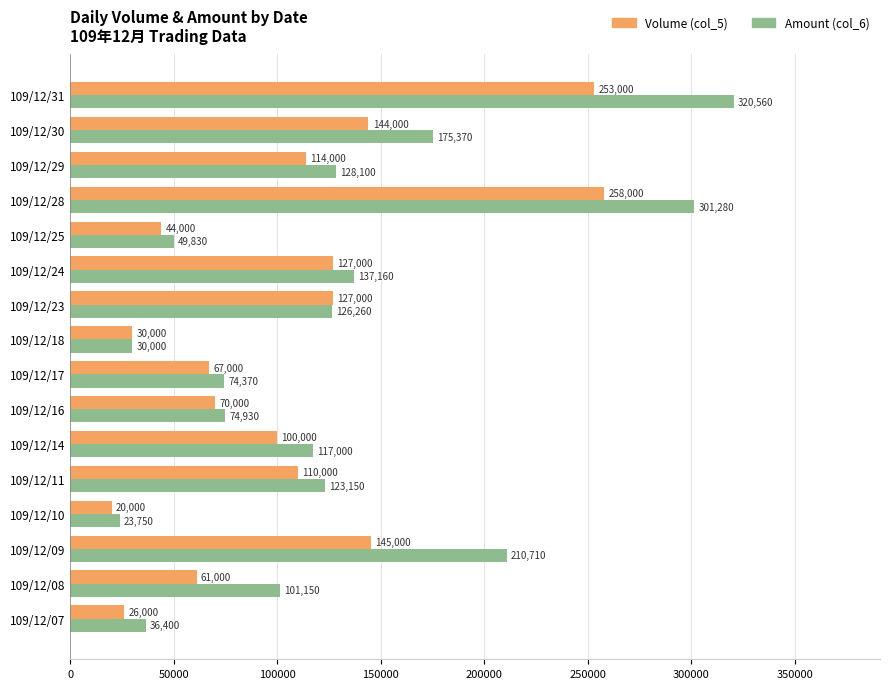

Rank the categories by Amount (col_6) value from highest to lowest.

109/12/31, 109/12/28, 109/12/09, 109/12/30, 109/12/24, 109/12/29, 109/12/23, 109/12/11, 109/12/14, 109/12/08, 109/12/16, 109/12/17, 109/12/25, 109/12/07, 109/12/18, 109/12/10